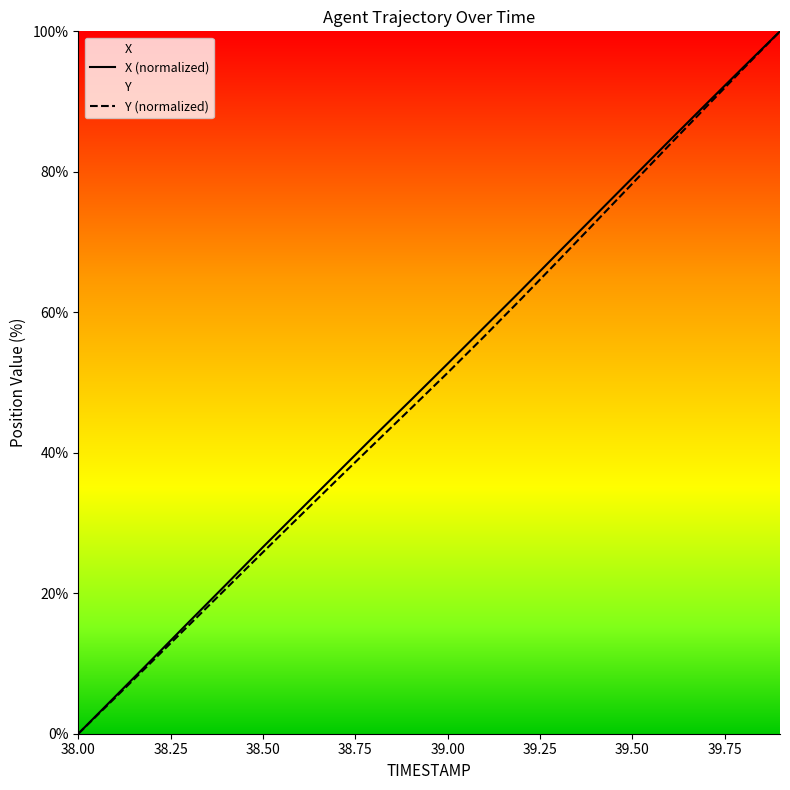

Which category has the lowest value in the X (normalized) series?

38.00